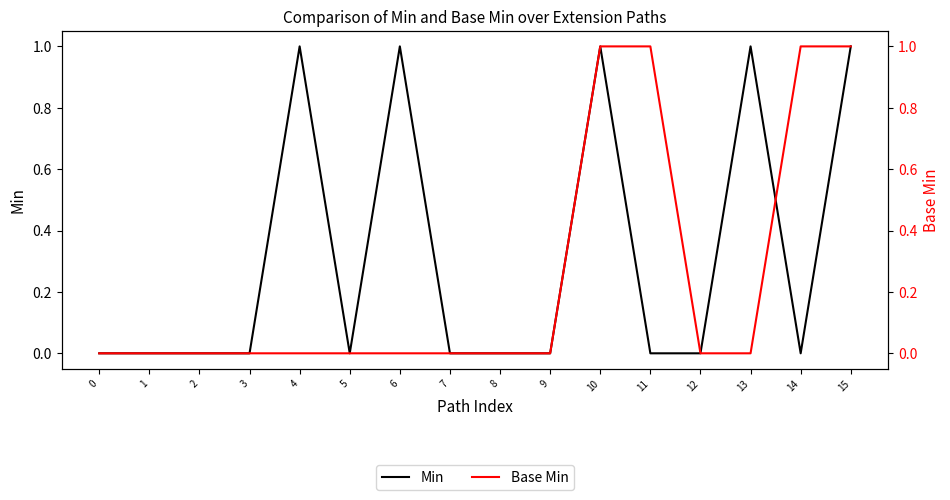

What is the difference between the highest and lowest values at 11?

1